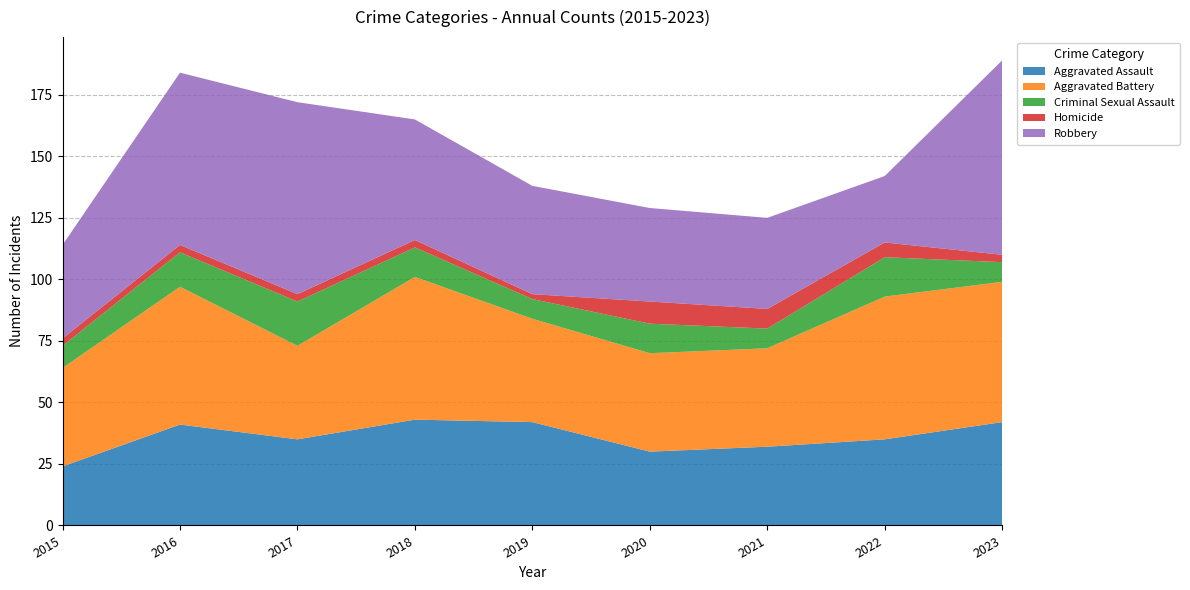

Reading left to right, extract all data points from this chart.

Aggravated Assault: 24	41	35	43	42	30	32	35	42
Aggravated Battery: 40	56	38	58	42	40	40	58	57
Criminal Sexual Assault: 9	14	18	12	8	12	8	16	8
Homicide: 3	3	3	3	2	9	8	6	3
Robbery: 38	70	78	49	44	38	37	27	79